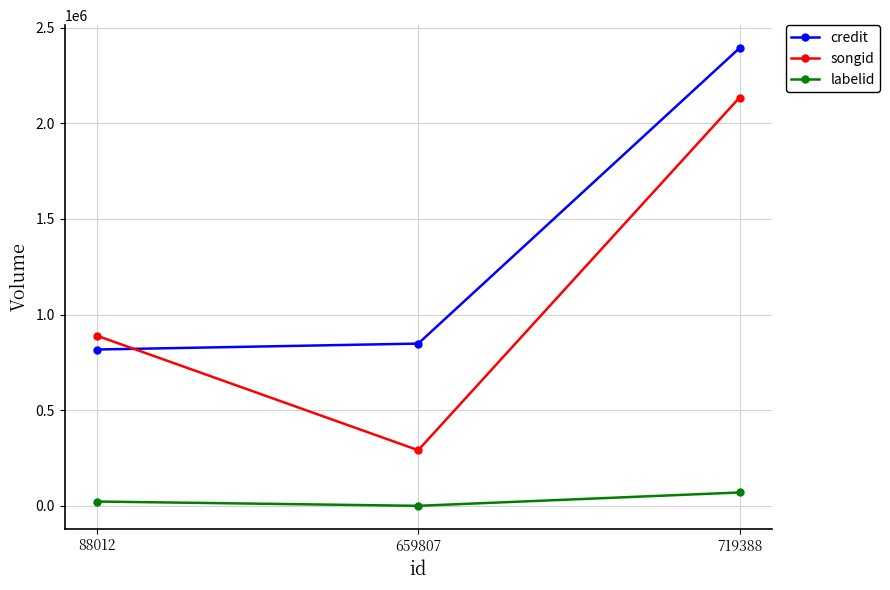

What is the sum of all songid values?

3314054